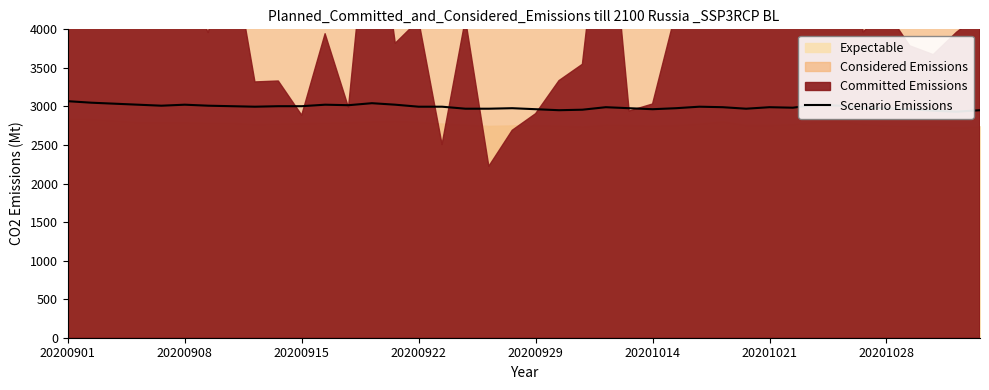

The chart shows a value of 3068.0 at 20200901. True or false?

True